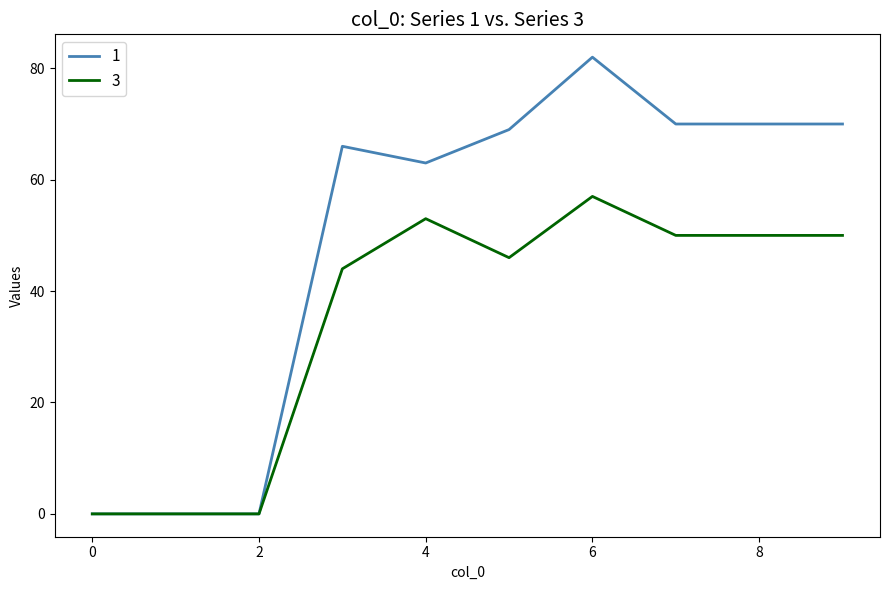

What is the highest value of the 3 series?

57